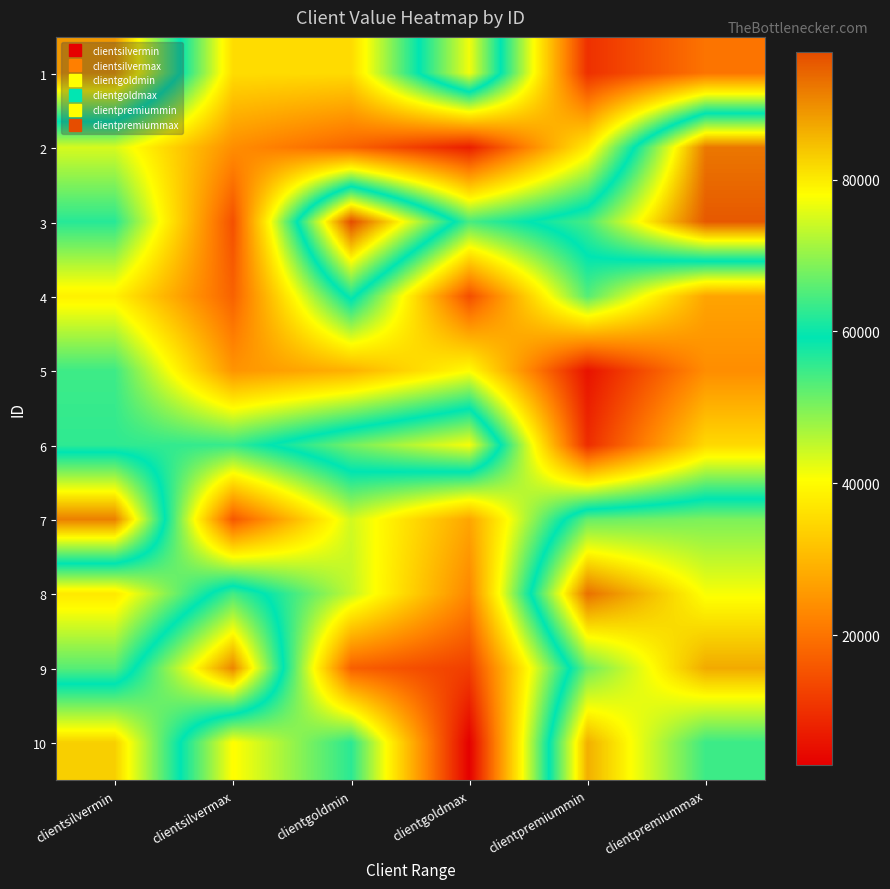

Which series has the largest total across all categories?

3